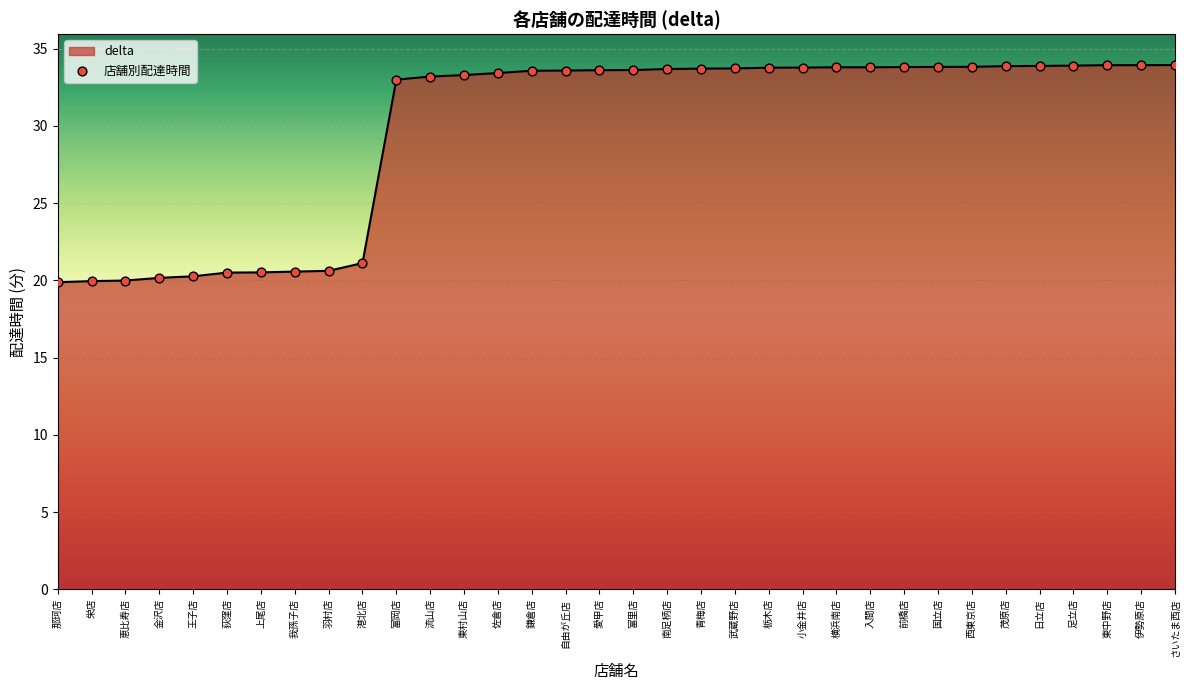

What is the change in value from 上尾店 to 青梅店?

+13.2